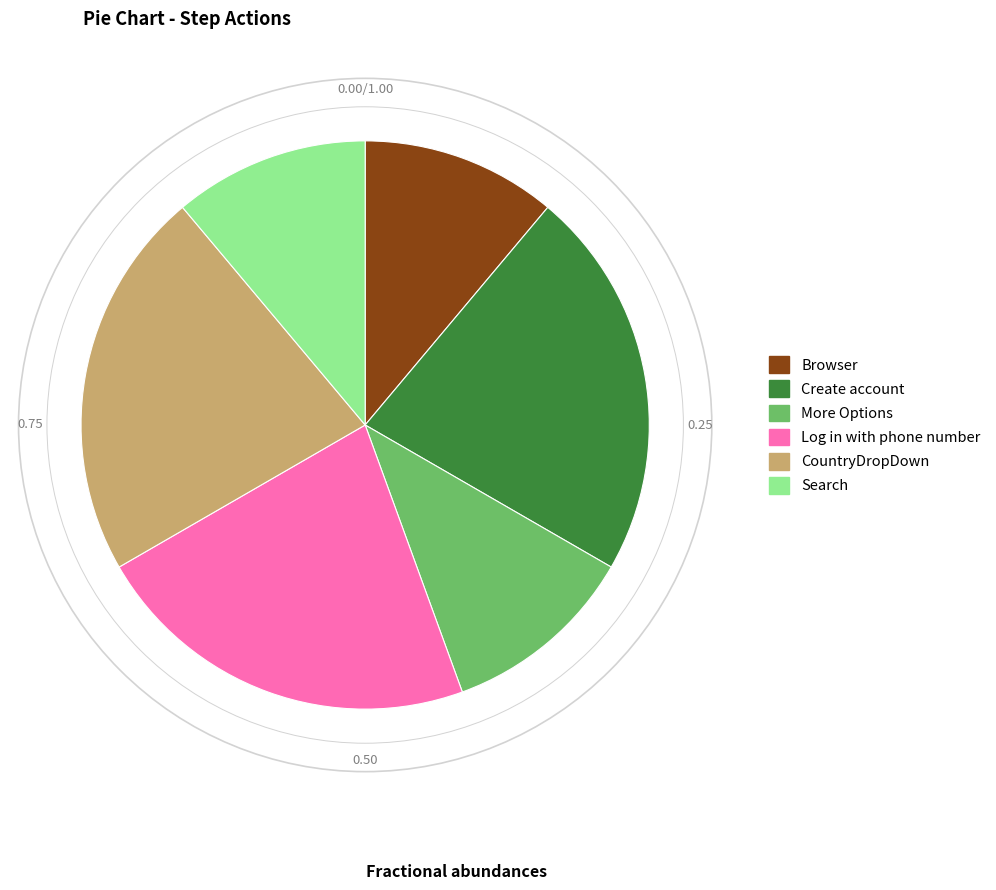

Does CountryDropDown represent more than half of the total?

No